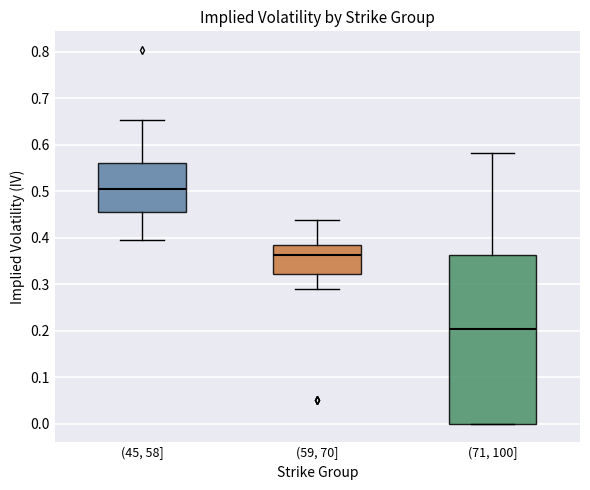

Which box is the tallest, from its lower edge to its upper edge?

(71, 100]